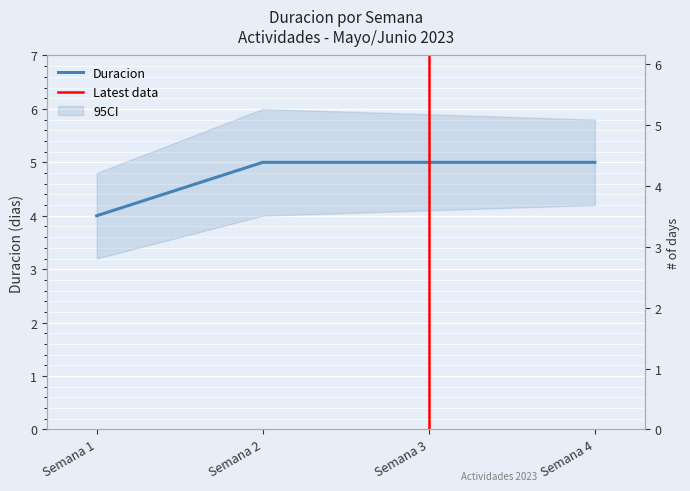

Reading right to left, what are all the values shown in this chart?

5	5	5	4